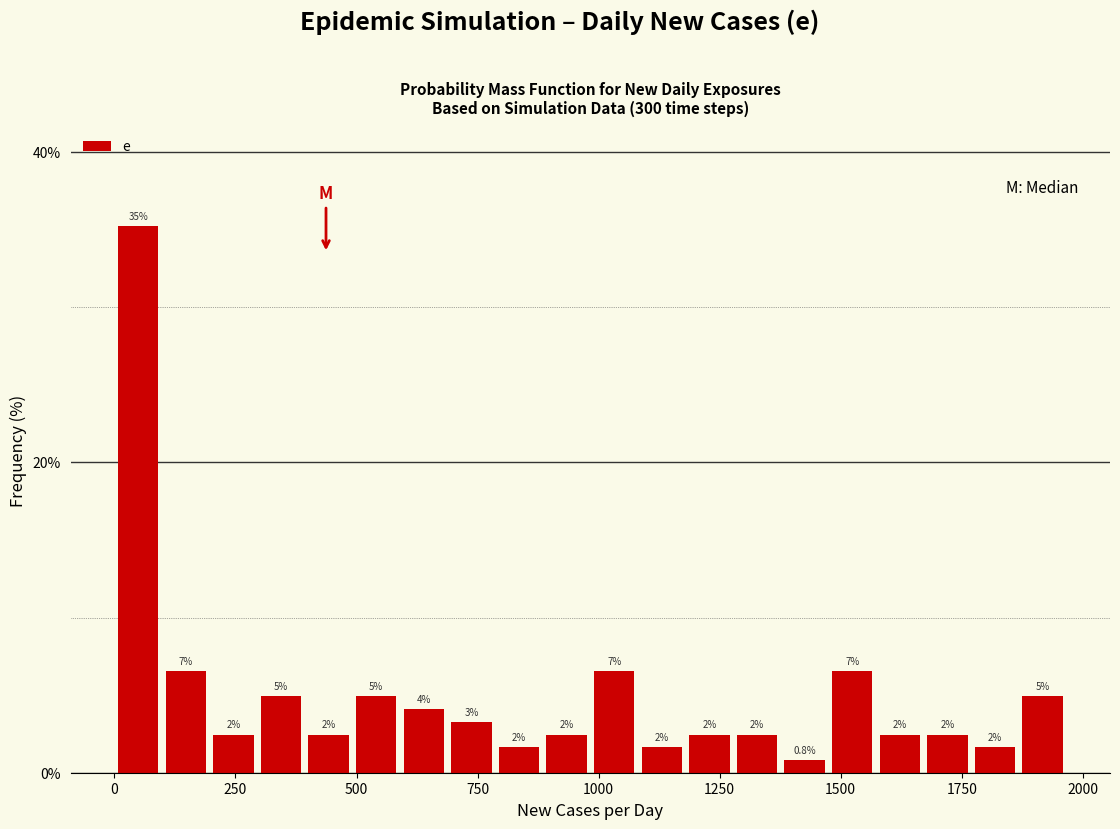

Around what value on the x-axis is the tallest bar? Give the approximate position of its centre, as read against the axis.

50